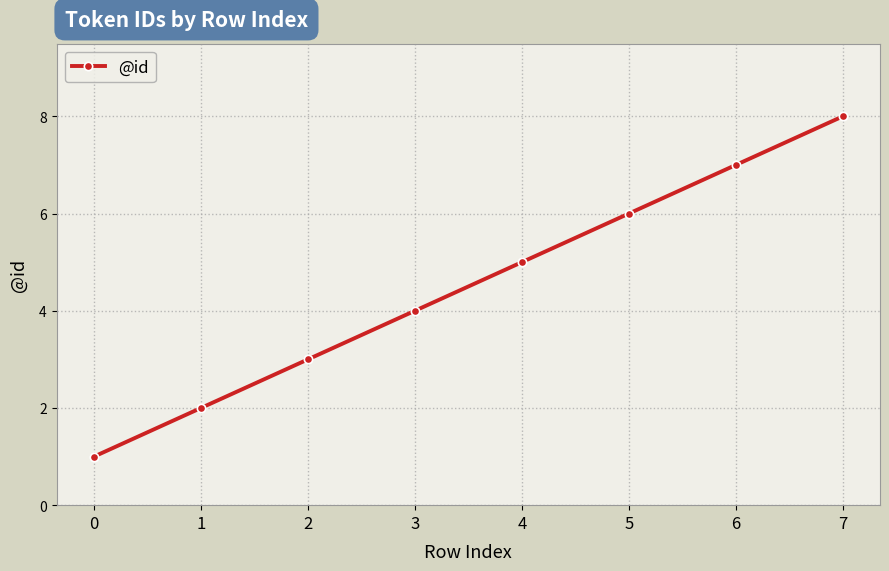

List the labels in order of value, largest first.

7, 6, 5, 4, 3, 2, 1, 0